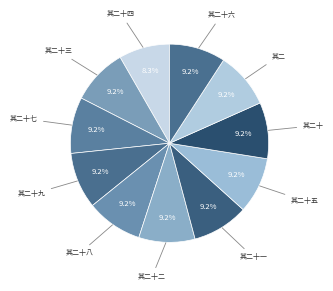

Count the number of slices in the pie.

11